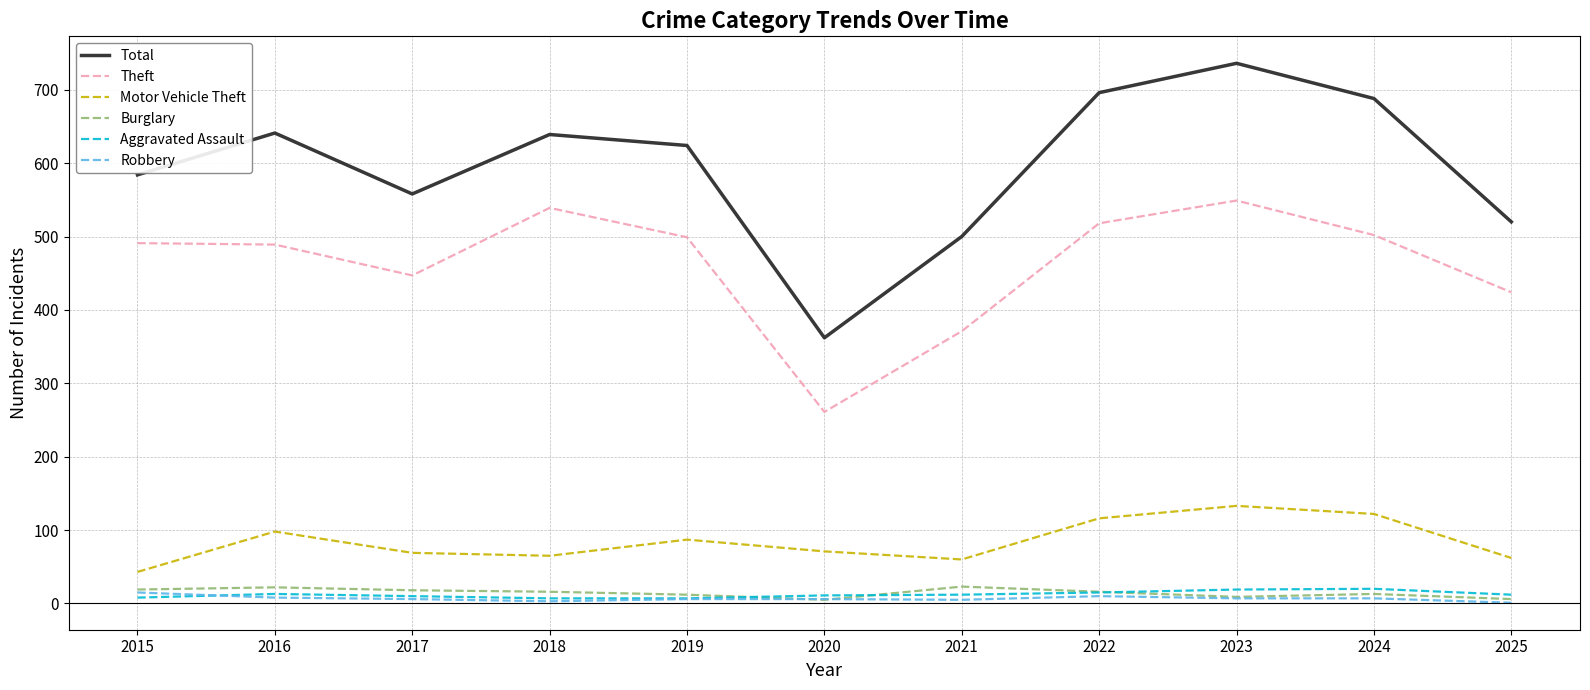

True or false: Robbery and Motor Vehicle Theft cross at least once.

False